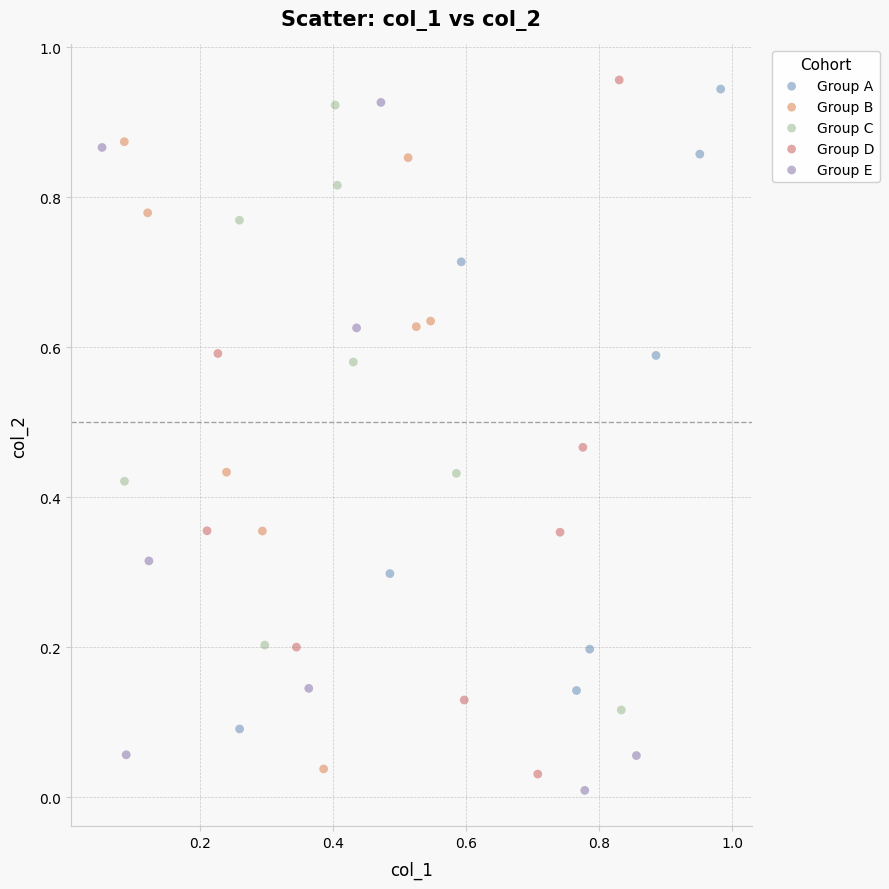

Which series reaches the maximum Y coordinate?

Group D